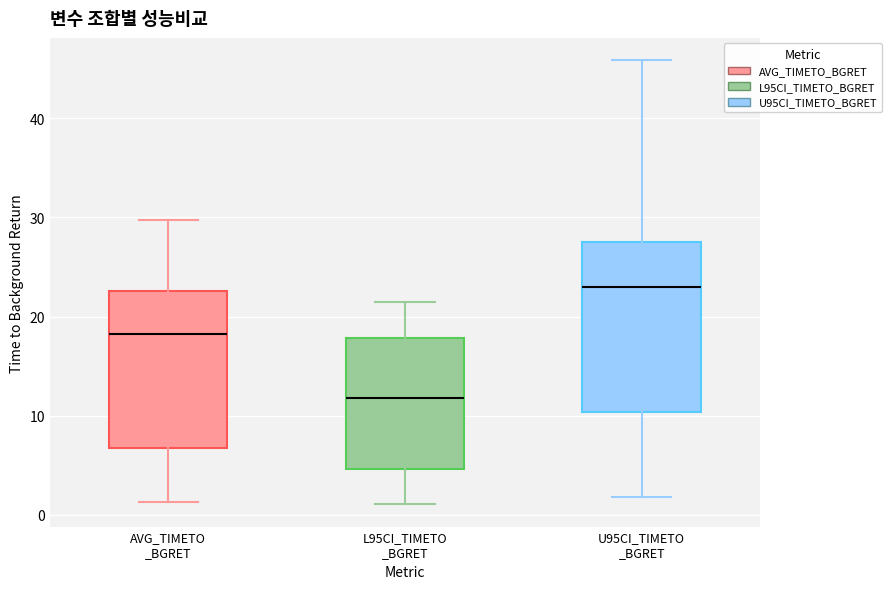

Where does the upper whisker of the box for U95CI_TIMETO _BGRET end on the y-axis? The values are not printed on the chart, so give them approximately, as read against the axis.

46